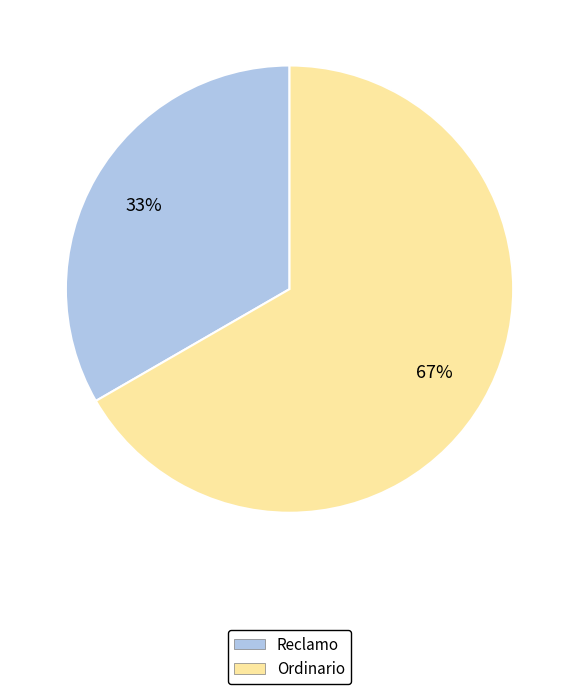

Does Ordinario represent more than half of the total?

Yes